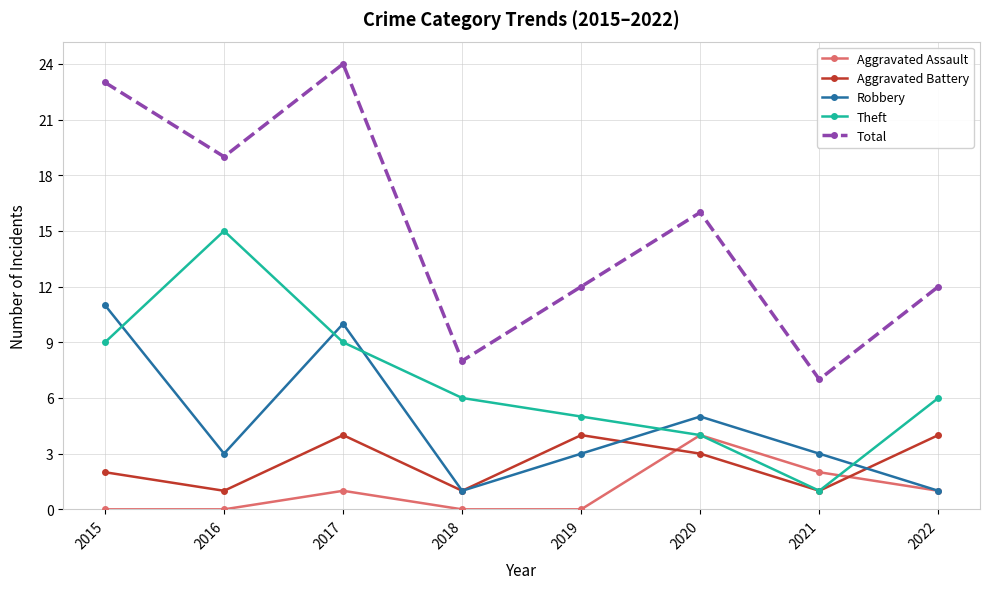

What is the difference between the maximum and minimum values in the Theft series?

14